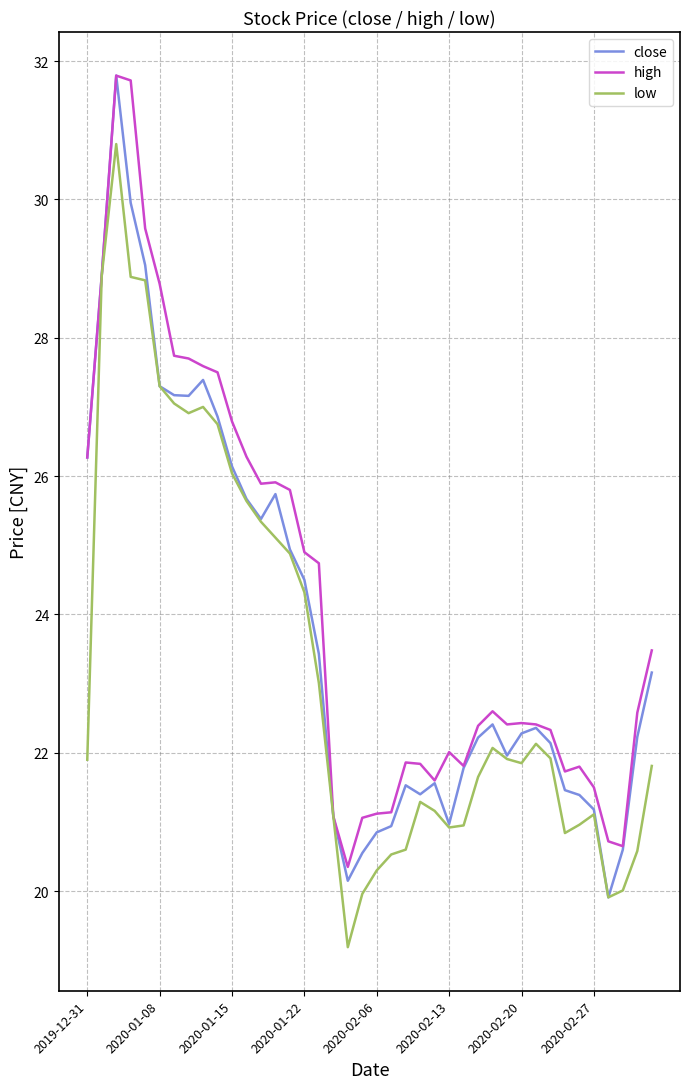

What is the smallest value displayed?

19.2